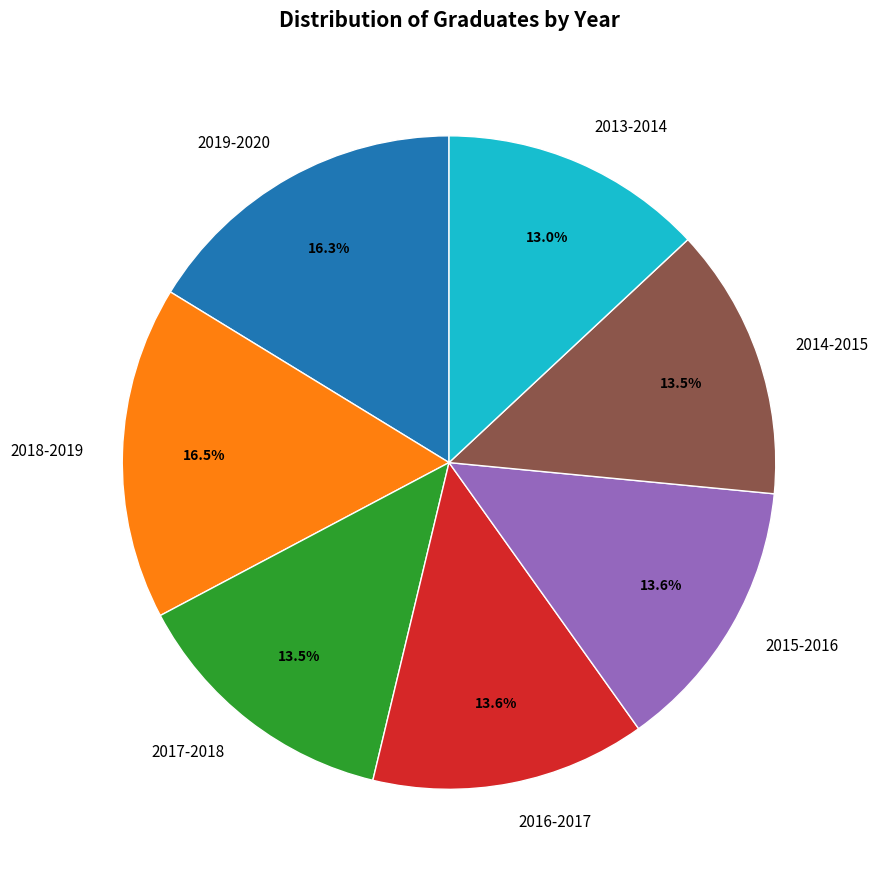

Is there a majority slice in this chart?

No